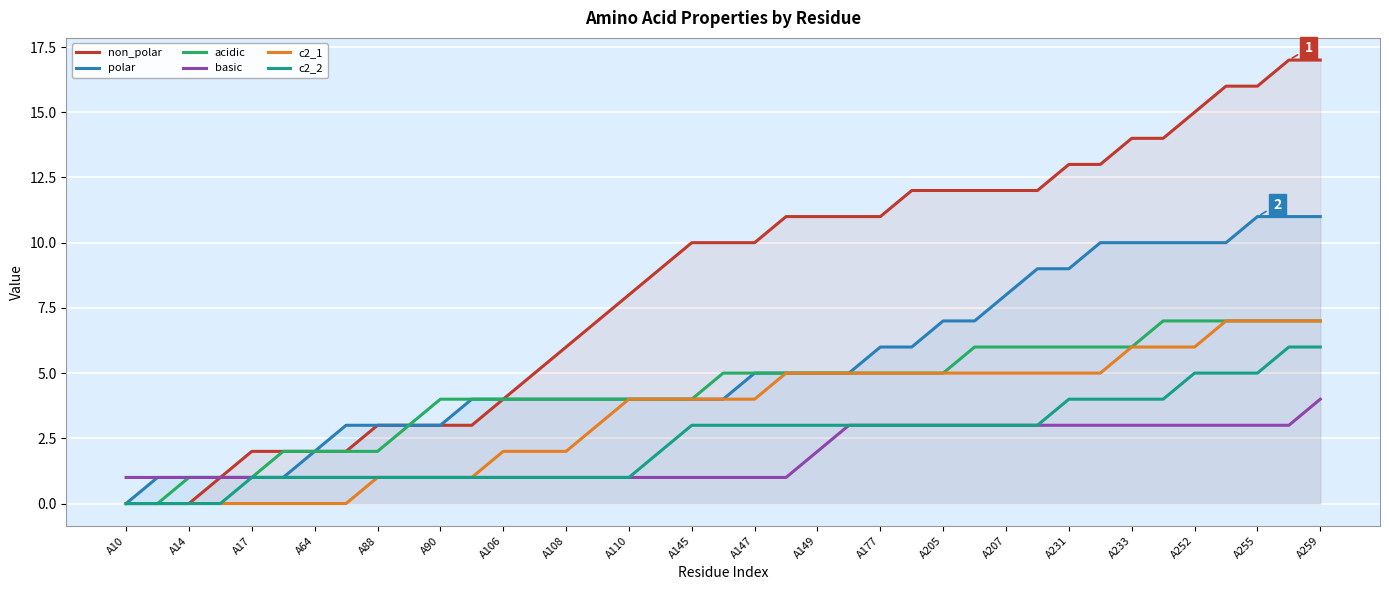

At how many categories does at least one series exceed 1?

35